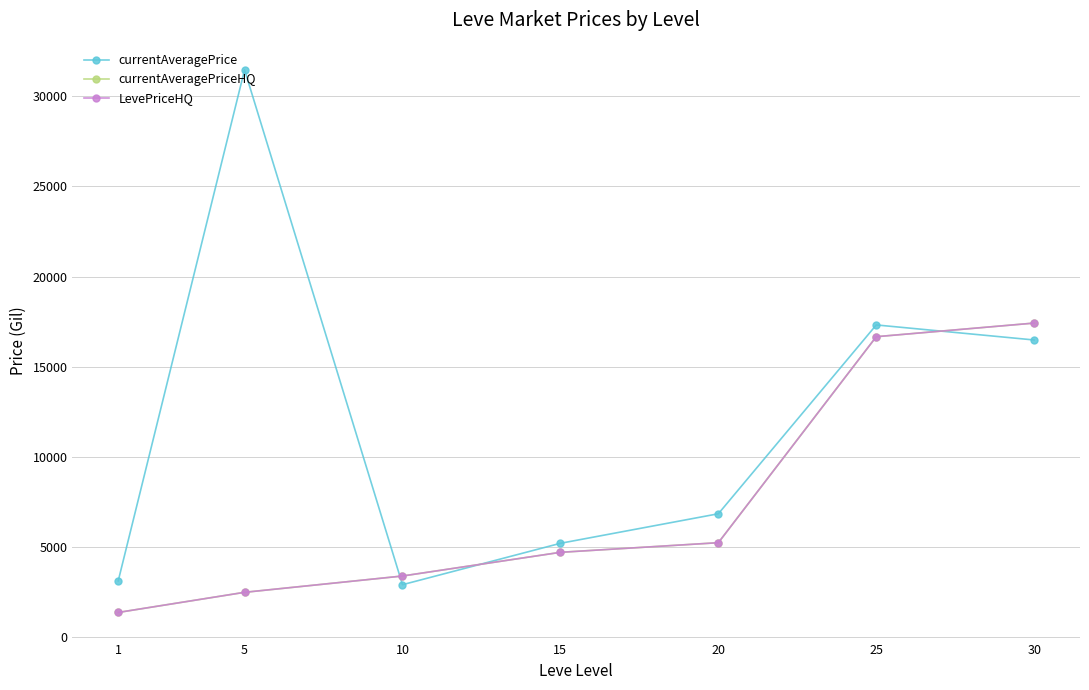

True or false: LevePriceHQ has a value of 3403.8 at 10.

True